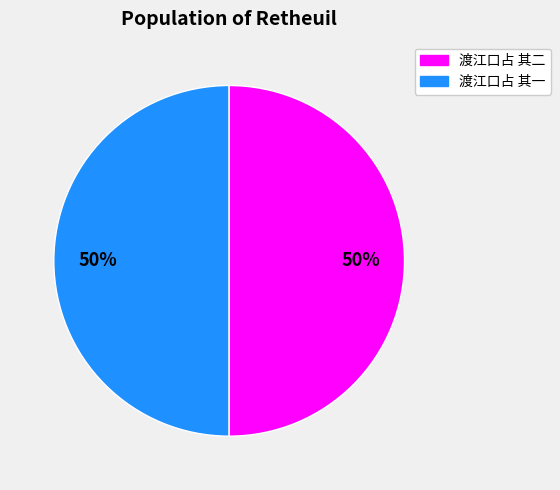

To the nearest percent, what is the average slice percentage?

50%